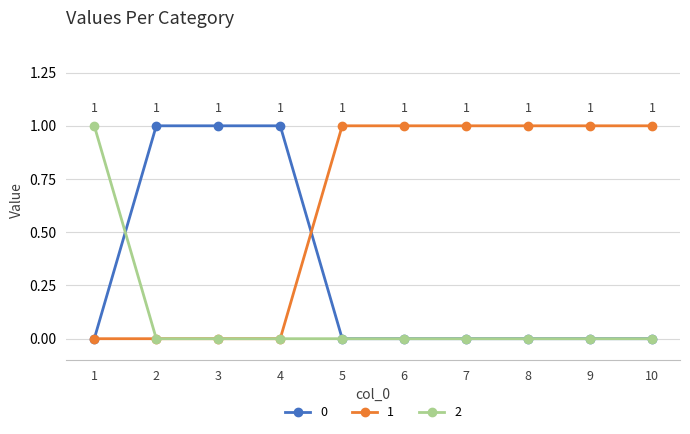

Is it true that 2 equals 0 at 2?

True